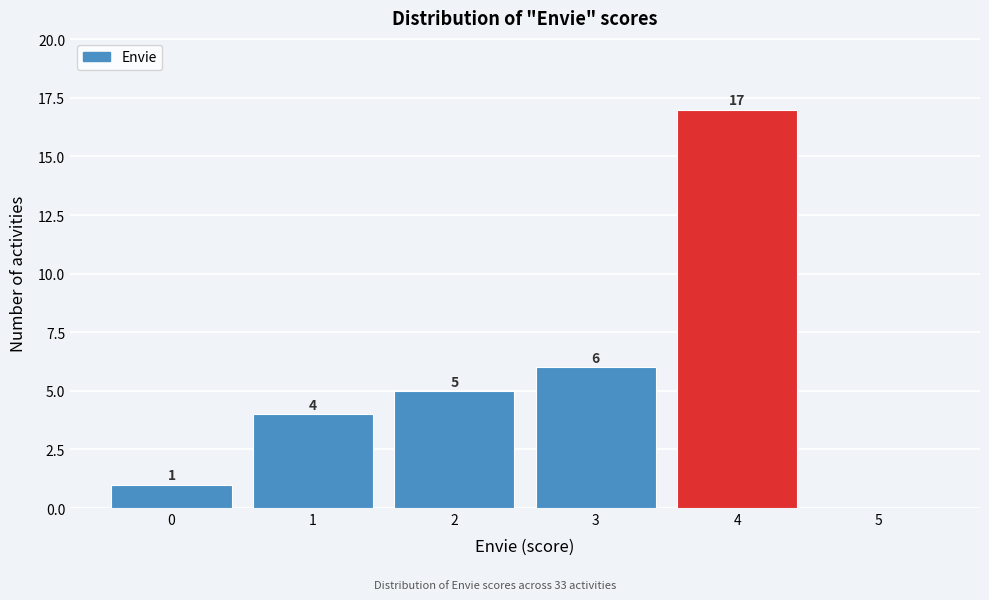

Over which range of the x-axis is the bar tallest?

3.5 to 4.5